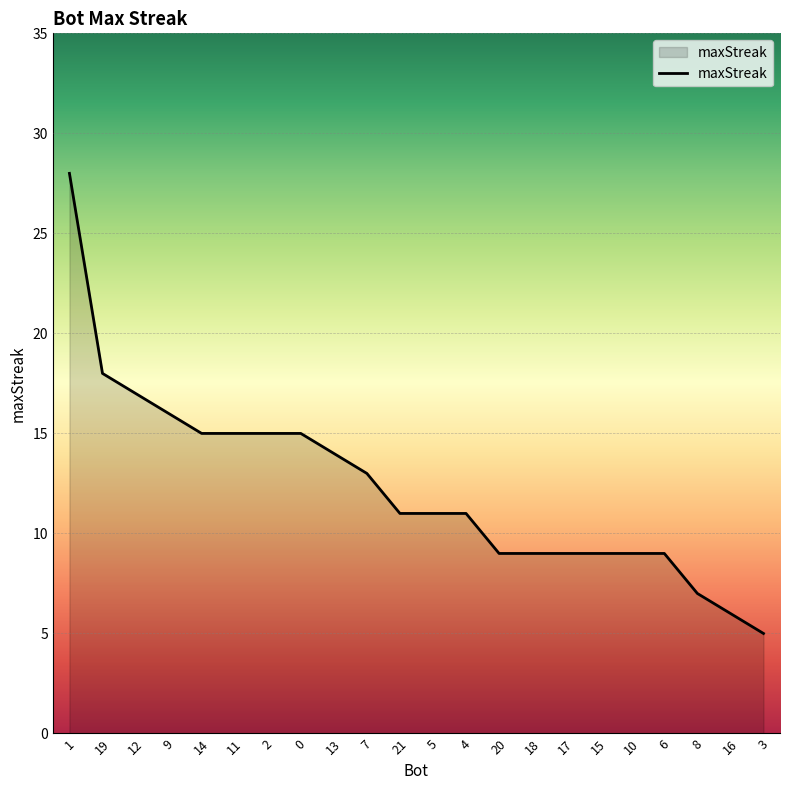

How many lines are shown in the chart?

1